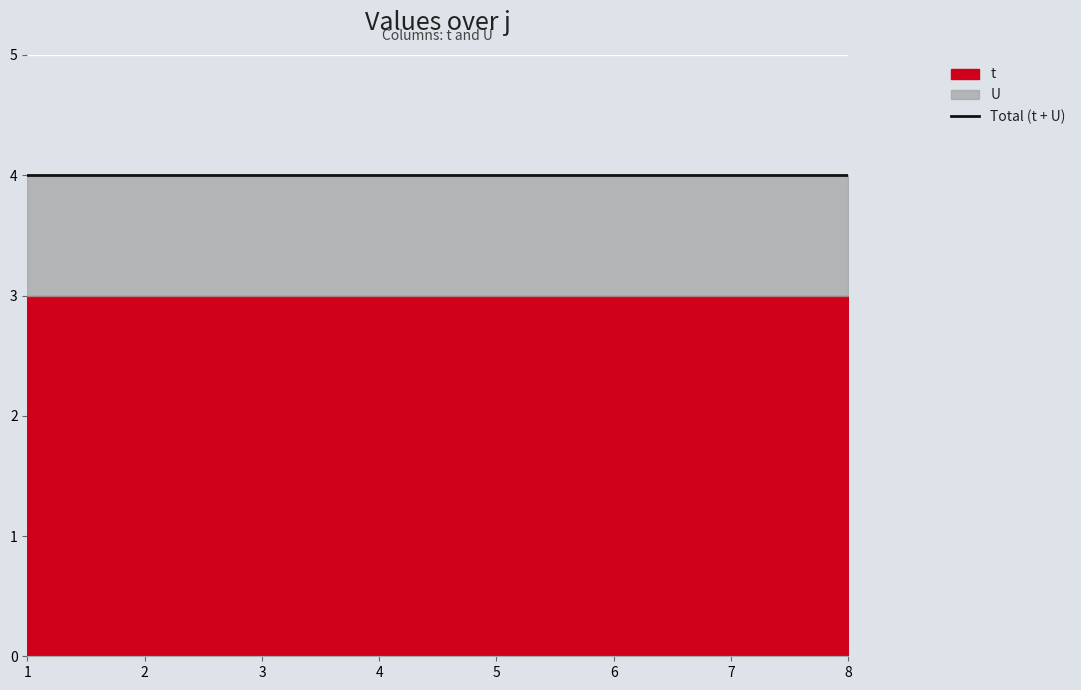

Which category has the highest value in the U series?

1